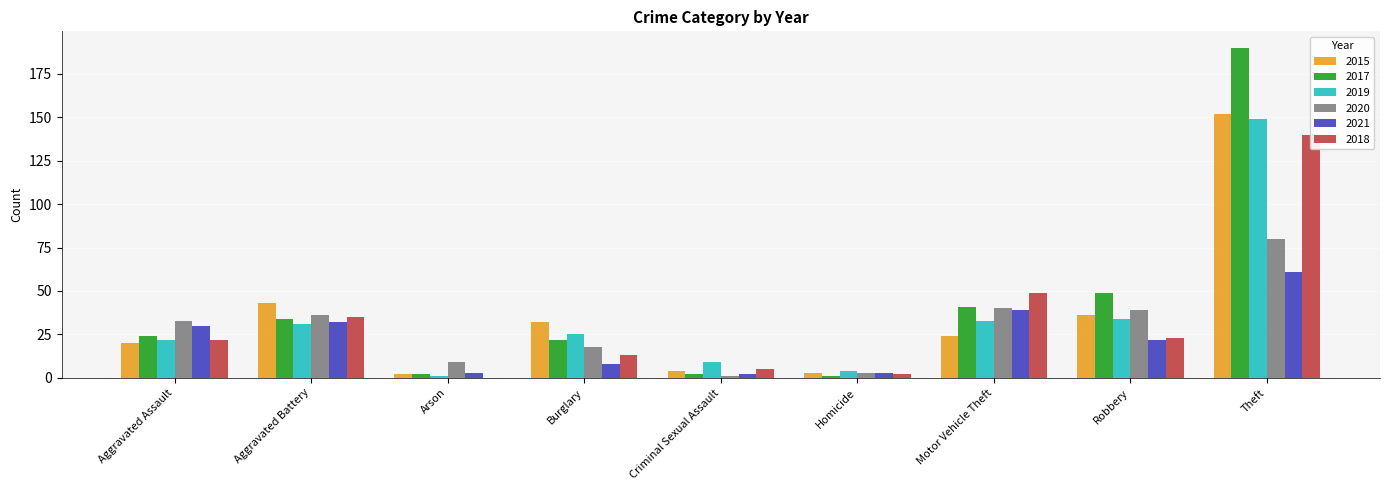

Which series changed the most between Burglary and Criminal Sexual Assault?

2015